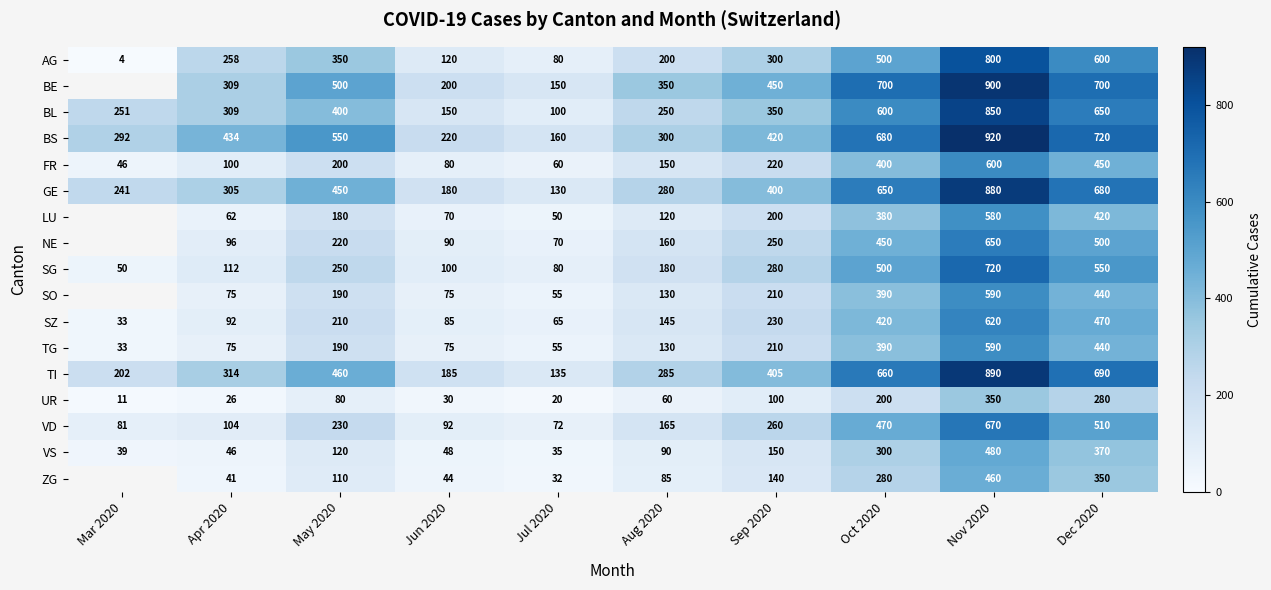

Is the value of TG at Aug 2020 greater than the value of UR at Jun 2020?

Yes